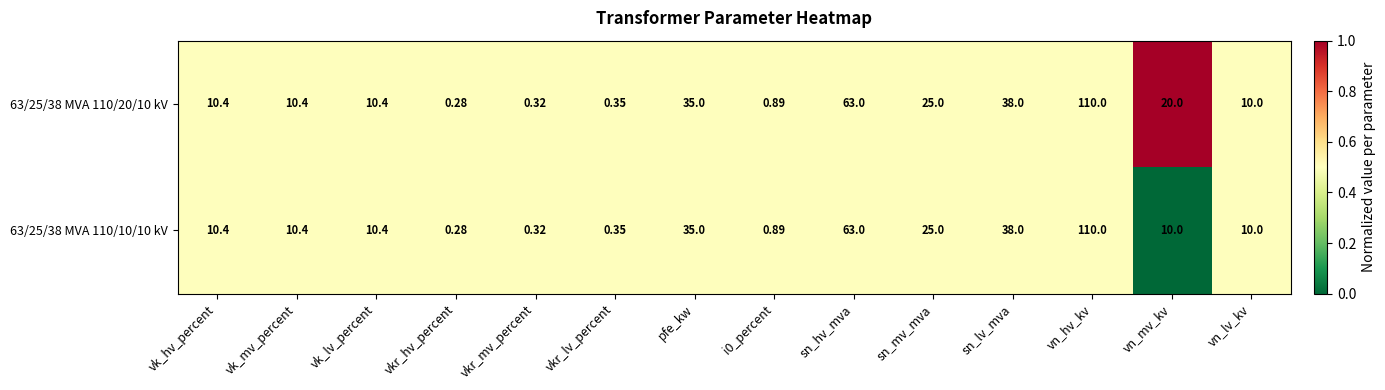

Where does the 63/25/38 MVA 110/10/10 kV series first go above 10?

vk_hv_percent